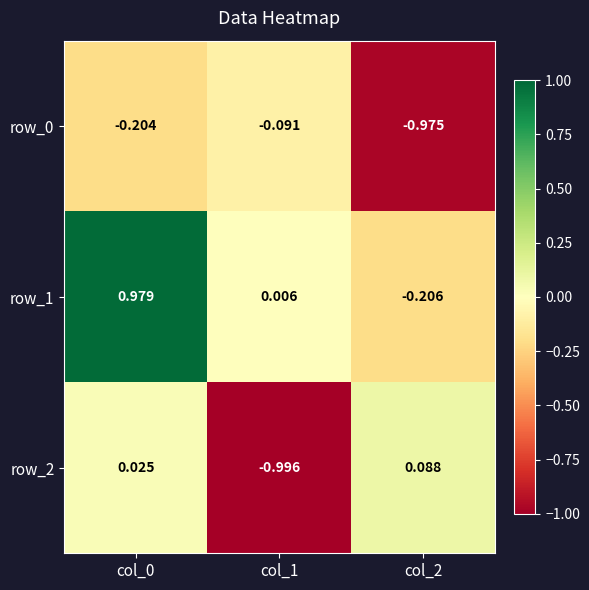

How many data points in row_2 are above 0?

2